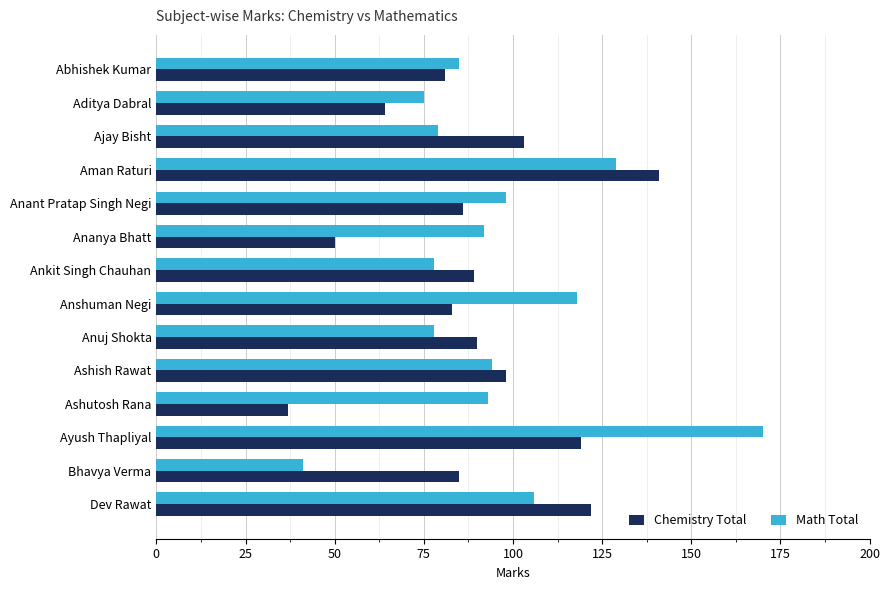

What is the total value across all series at Bhavya Verma?

126